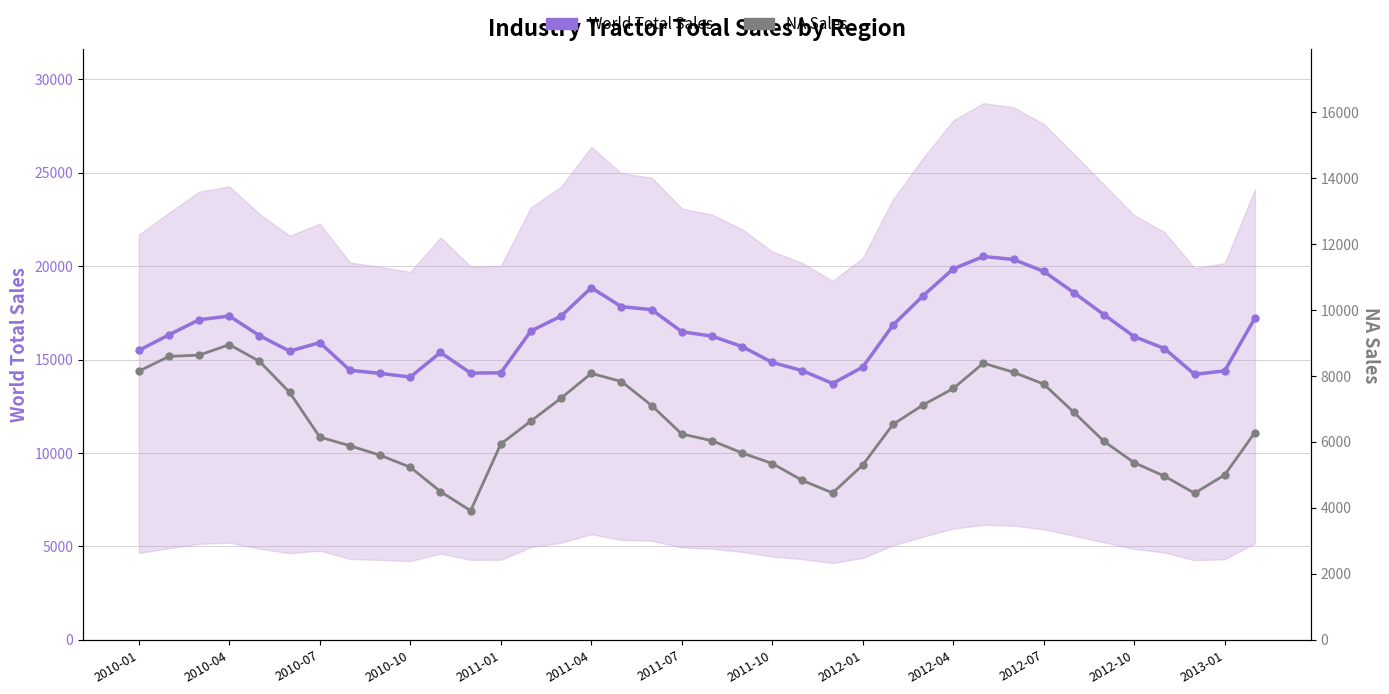

What is the minimum value shown in the chart?

3913.0